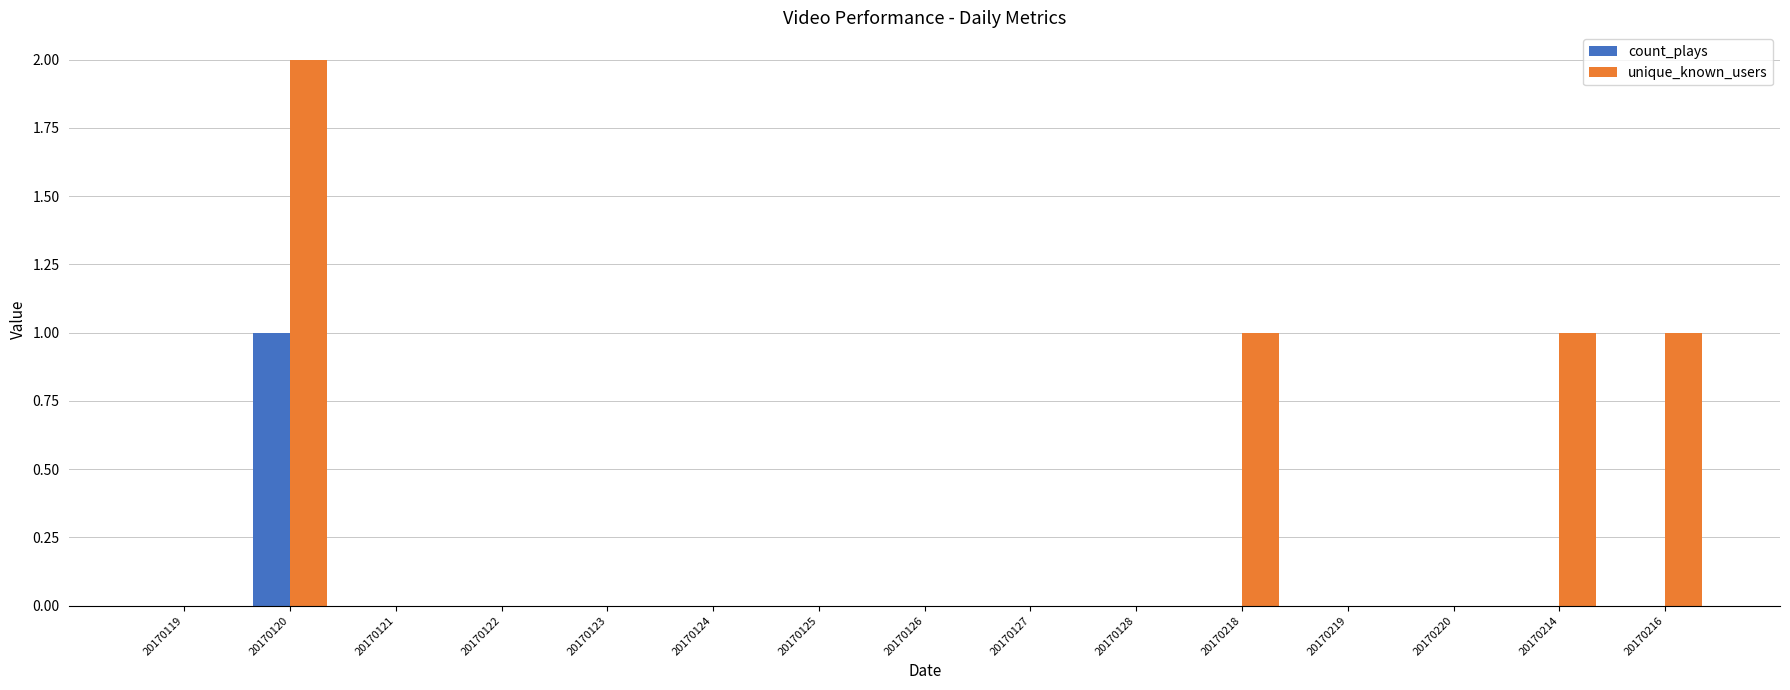

Are the bars grouped side by side (vs. stacked)?

Yes